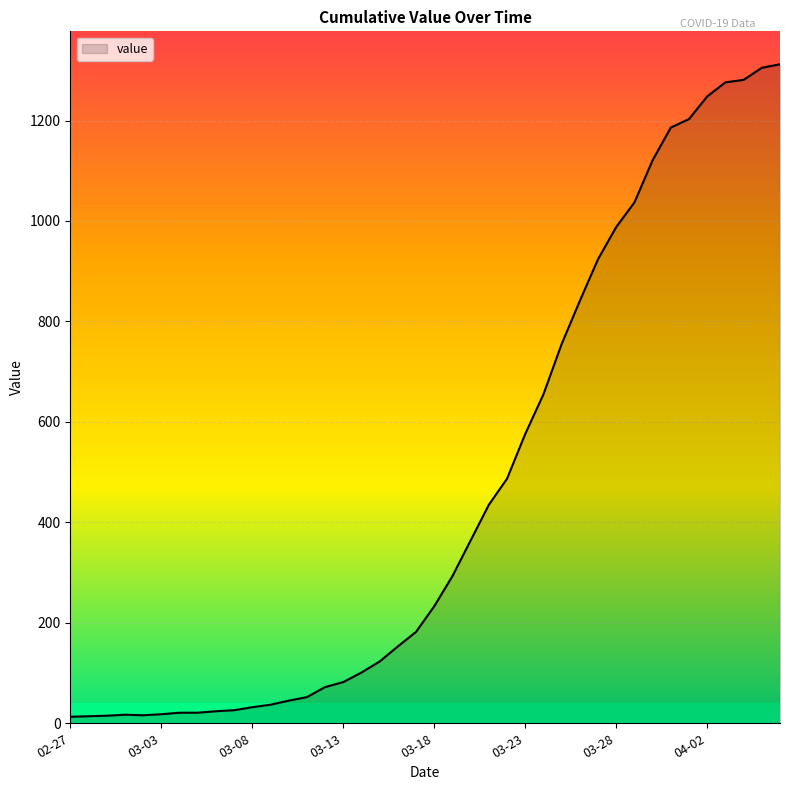

What is the difference between the maximum and minimum values?

1299